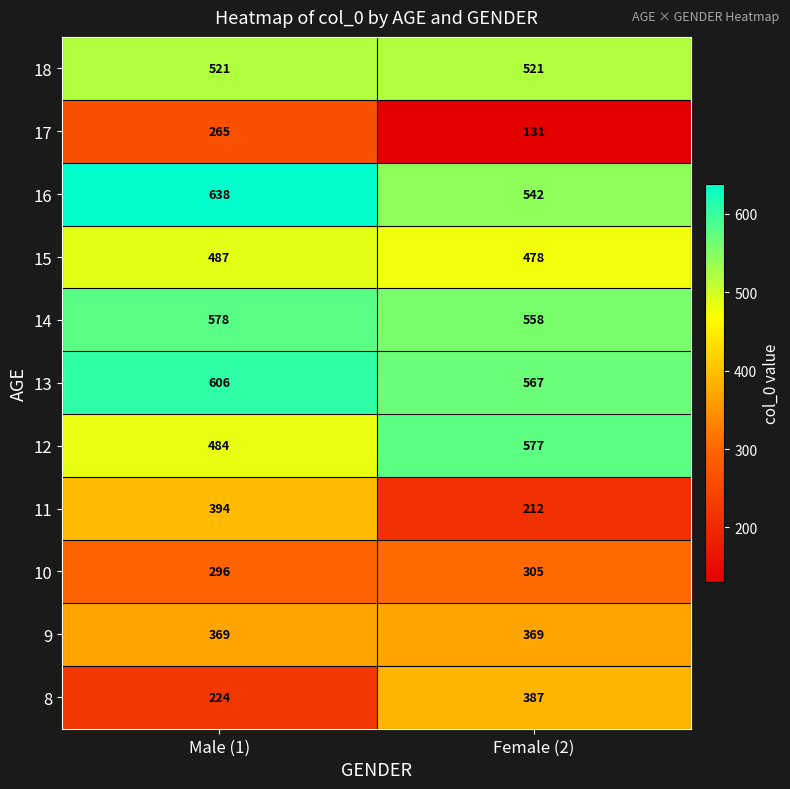

Is the value of 17 at Male (1) greater than the value of 12 at Female (2)?

No